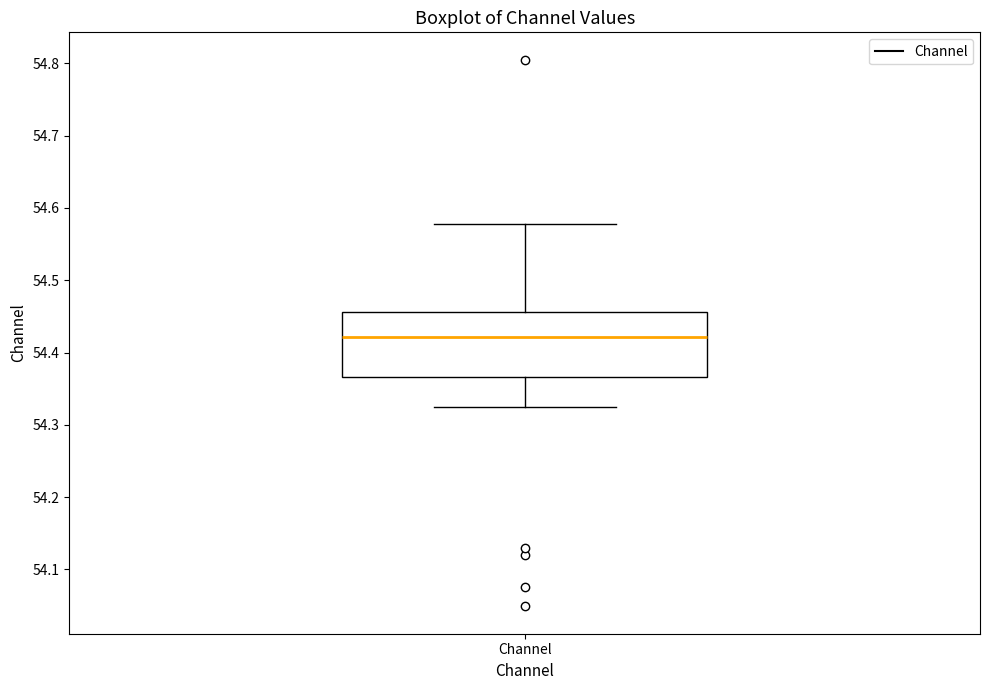

Transcribe this box plot: give where the median line is, the range the box spans, and where the two whiskers end, as read against the y-axis. The values are not printed on the chart, so give them approximately, as read against the axis.

median 54.42, box 54.37 to 54.46, whiskers 54.32 to 54.58